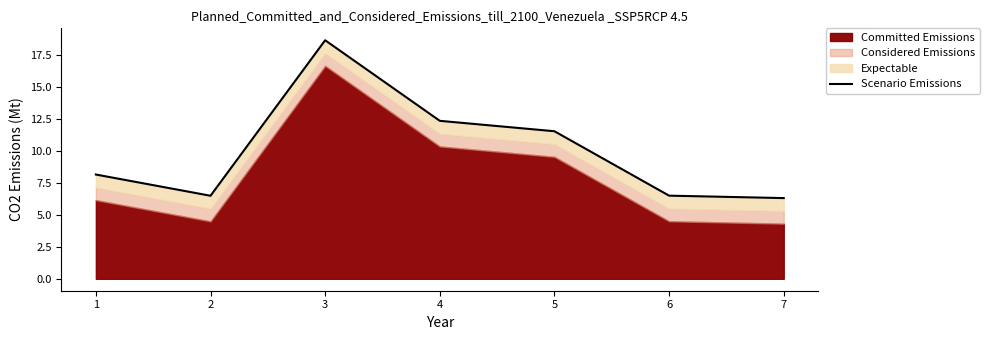

What is the change in value from 3 to 6?

-12.2